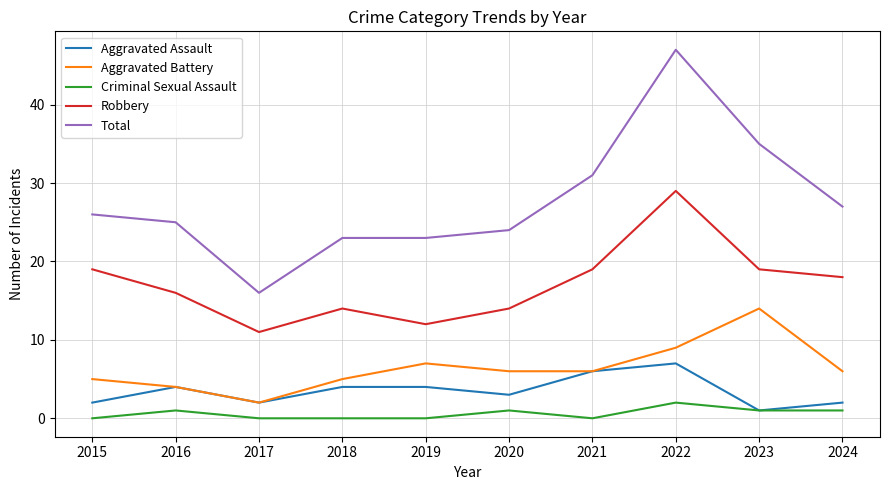

What is the minimum value for Robbery?

11